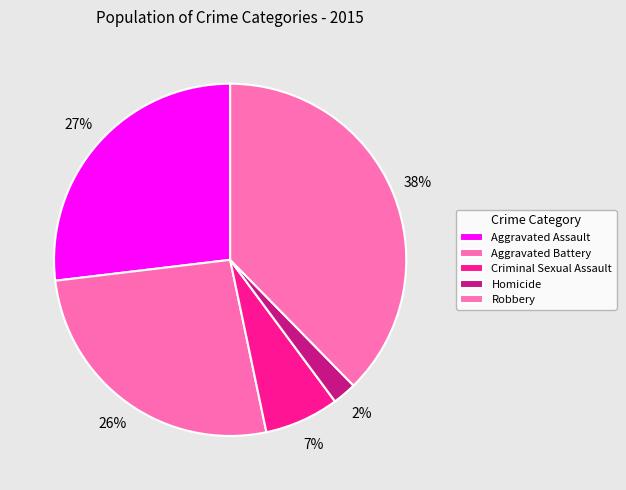

Does any single category account for the majority?

No